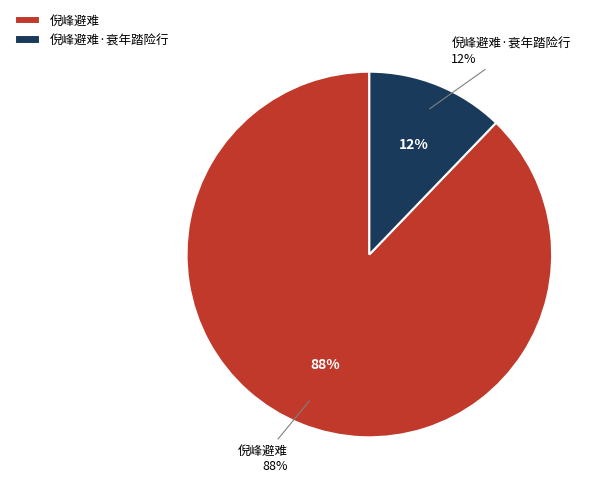

How many segments does this pie chart have?

2